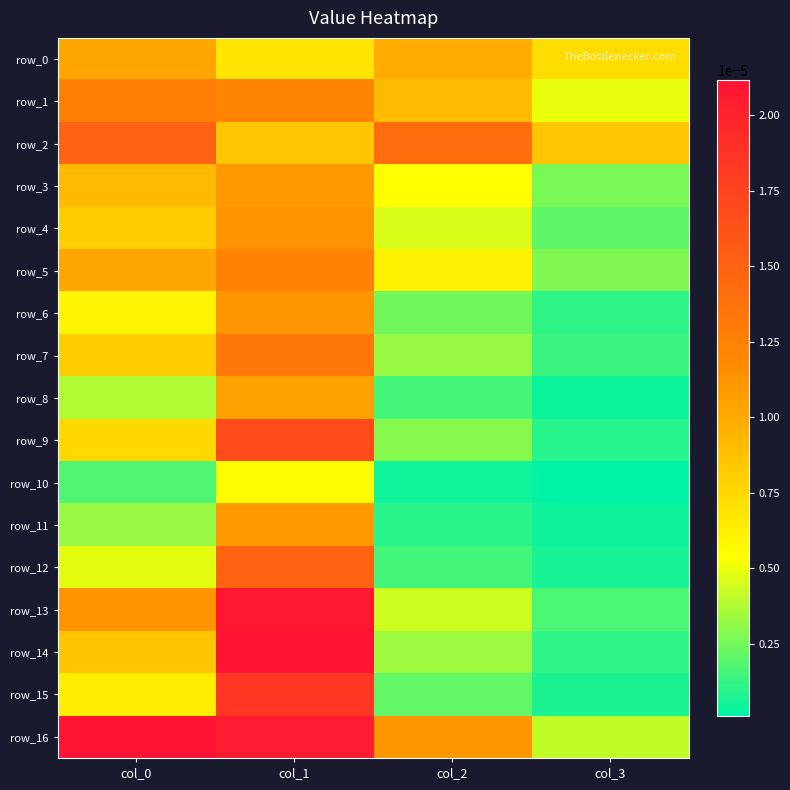

At which label does row_8 reach its peak?

col_1